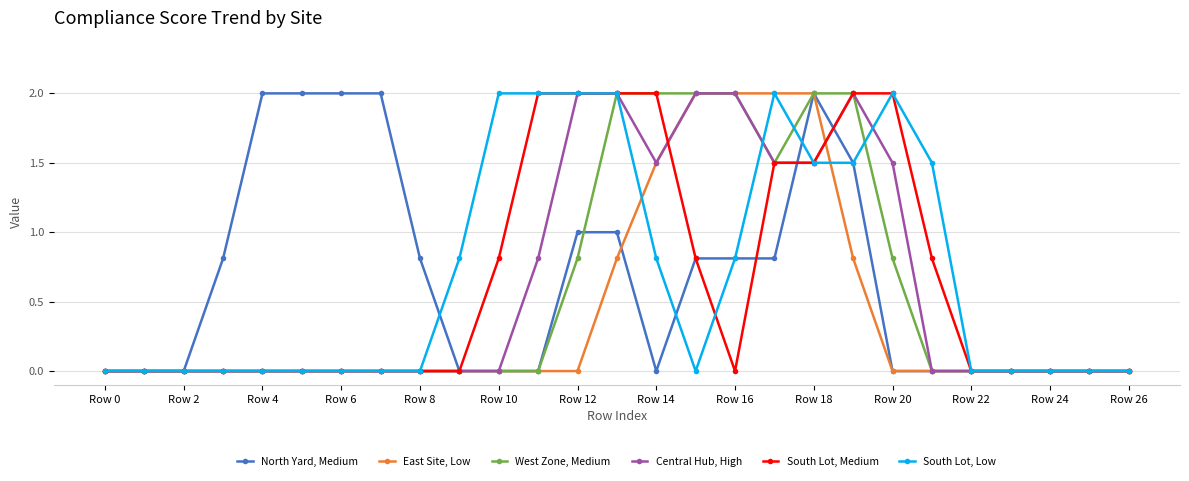

What is the maximum value shown in the chart?

2.0